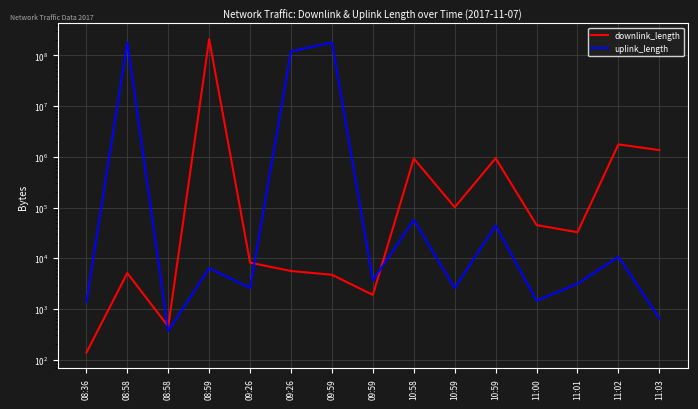

What is the sum of all uplink_length values?

480153447